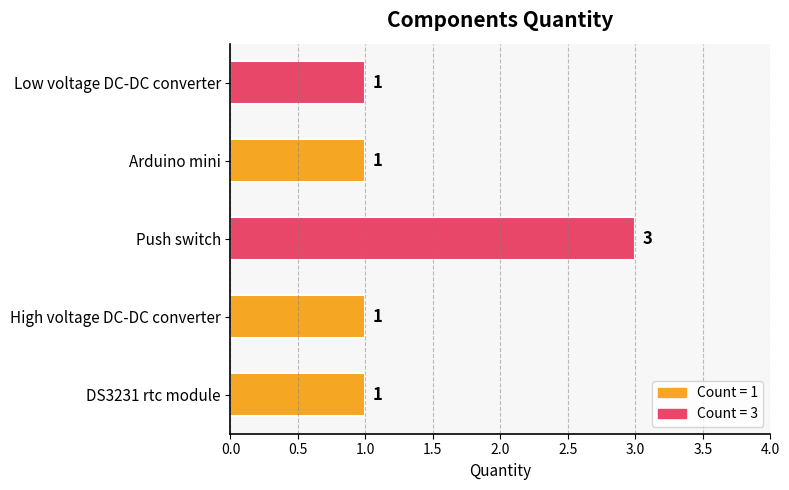

How many series are shown in this chart?

1